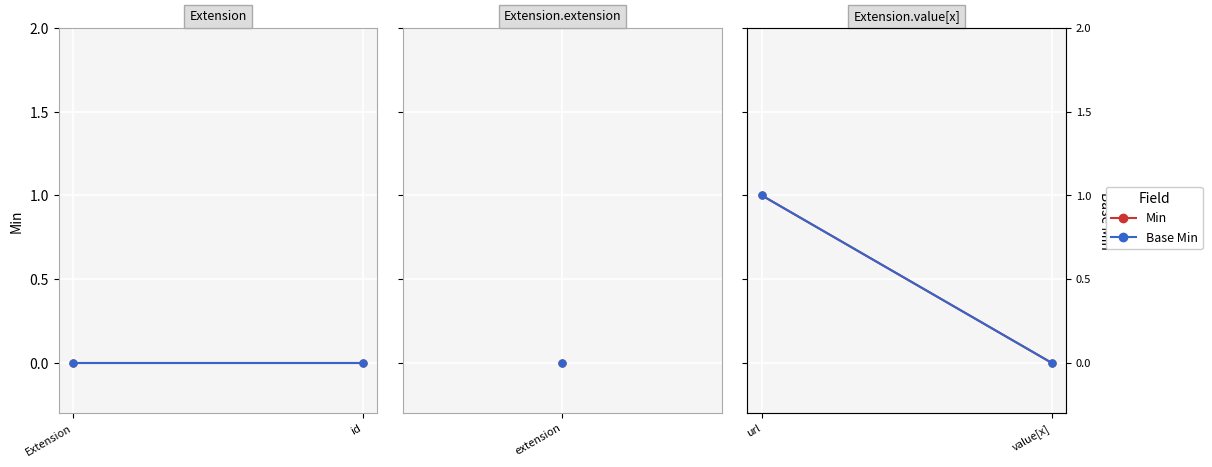

Between url and value[x], which series saw the biggest shift?

Min